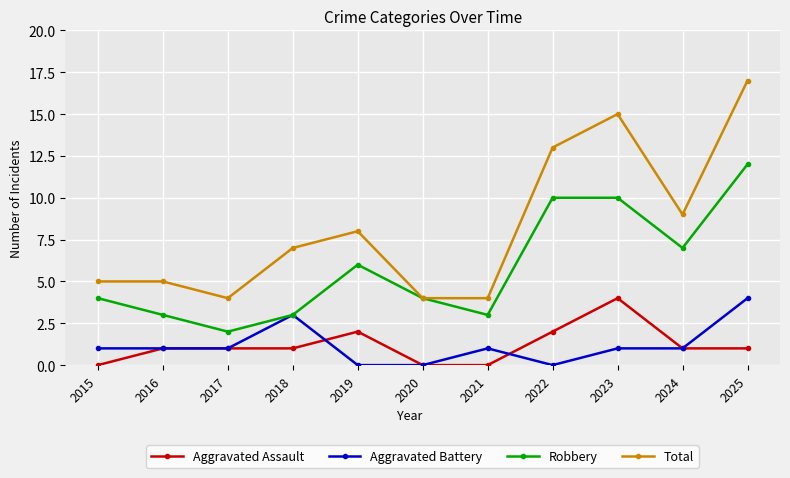

True or false: Aggravated Assault and Total cross at least once.

False